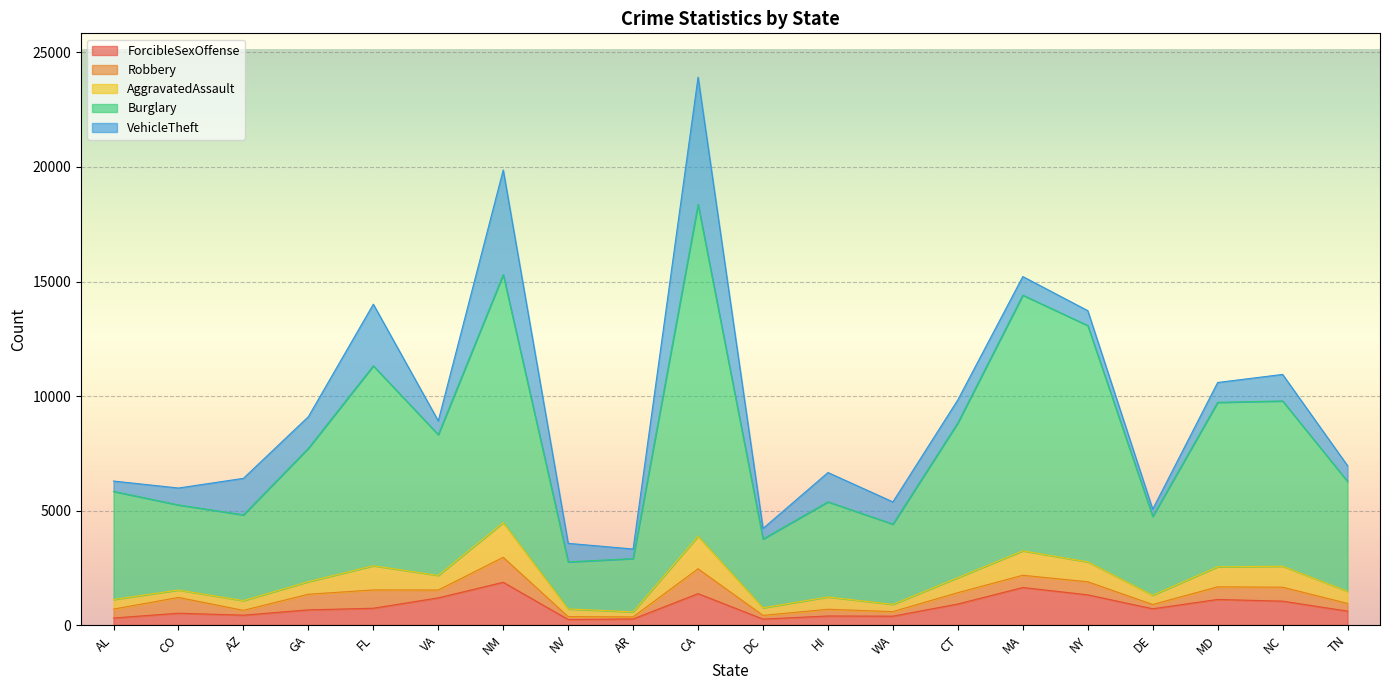

What are all the series names shown in the legend?

ForcibleSexOffense, Robbery, AggravatedAssault, Burglary, VehicleTheft